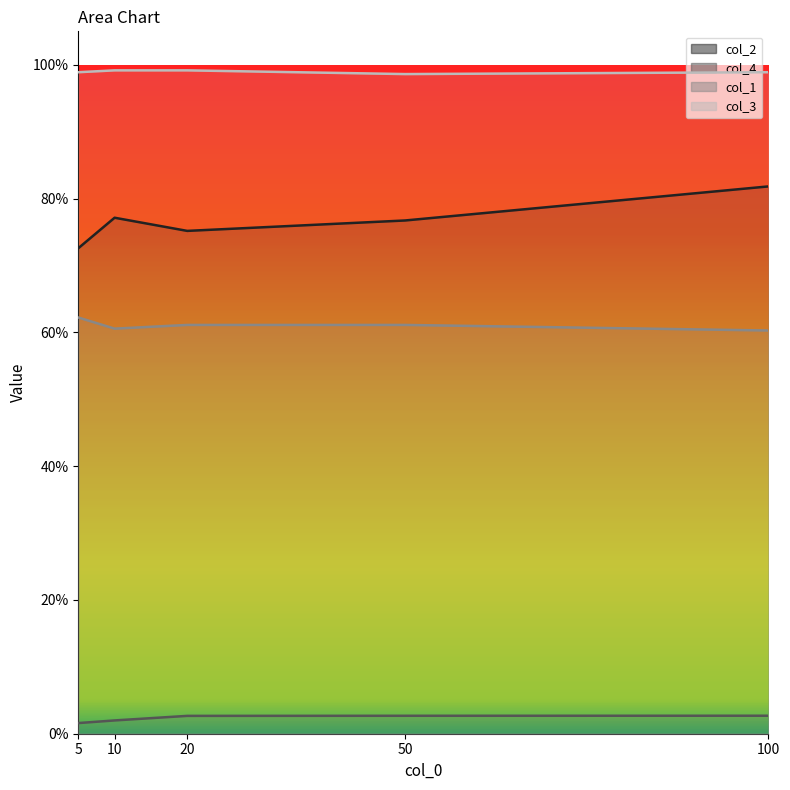

Reading right to left, what are all the values shown in this chart?

col_2: 100=0.8	50=0.8	20=0.8	10=0.8	5=0.7
col_4: 100=0.0	50=0.0	20=0.0	10=0.0	5=0.0
col_1: 100=0.6	50=0.6	20=0.6	10=0.6	5=0.6
col_3: 100=1.0	50=1.0	20=1.0	10=1.0	5=1.0